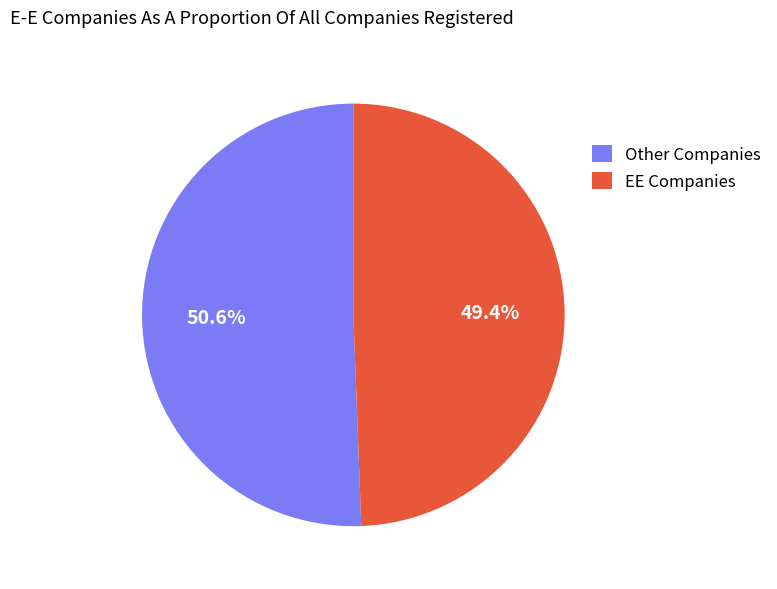

Which category has the biggest portion of the pie?

Other Companies